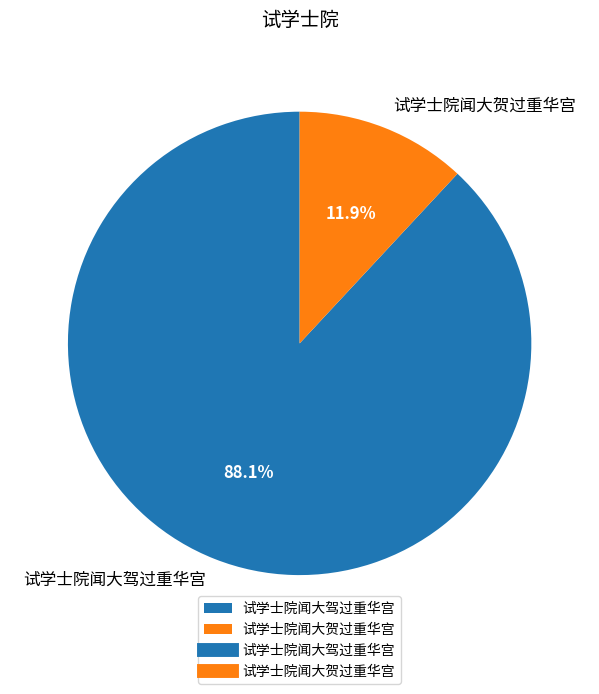

Is it true that 试学士院闻大驾过重华宫 is 88% of the pie?

True